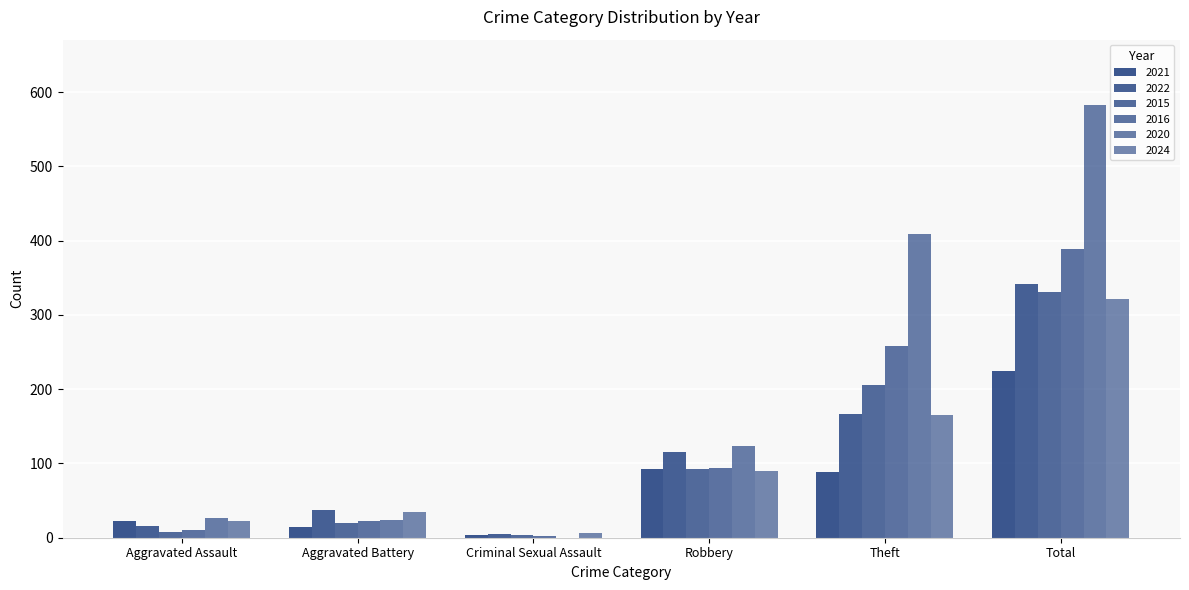

Are the bars grouped side by side (vs. stacked)?

Yes